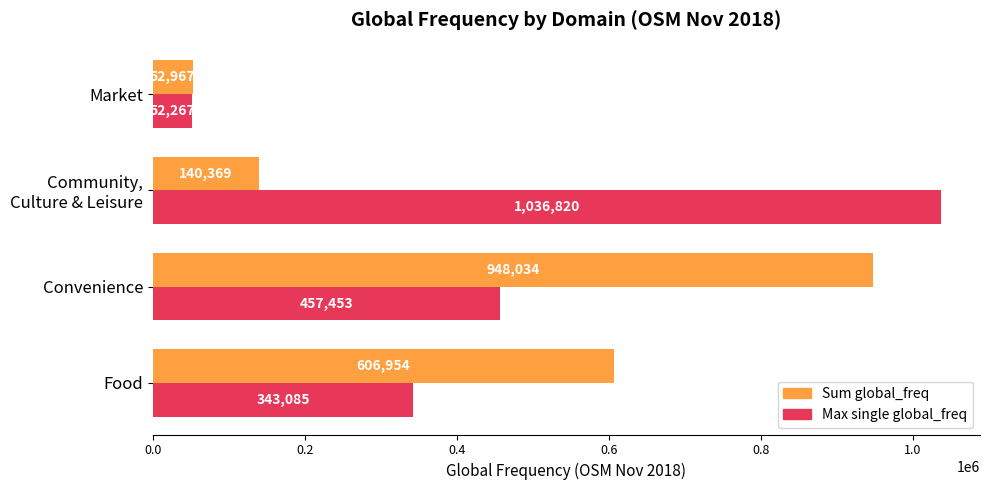

What is the minimum value for Sum global_freq?

52967